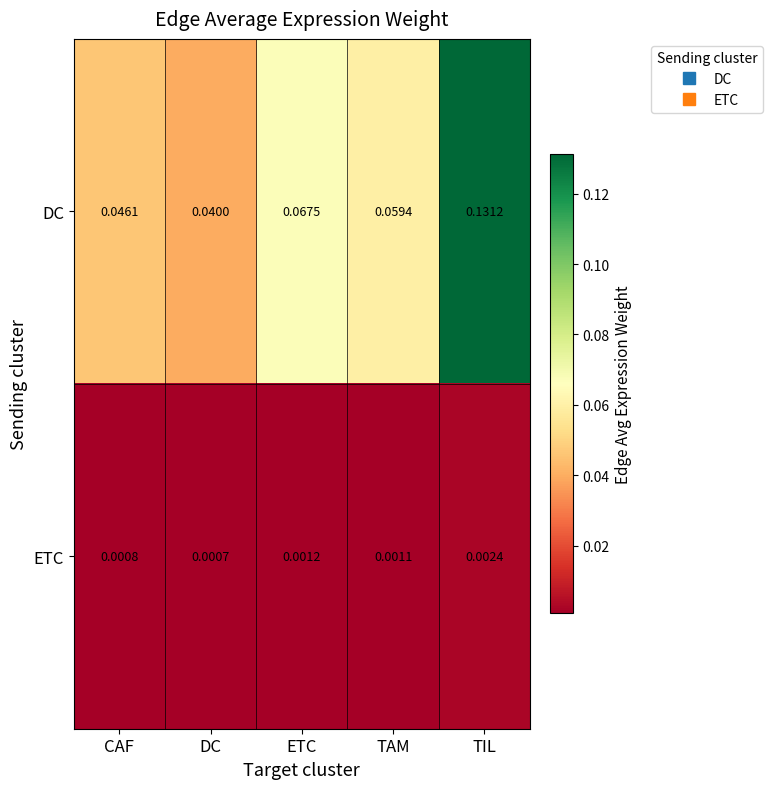

At how many categories does at least one series exceed 0?

5